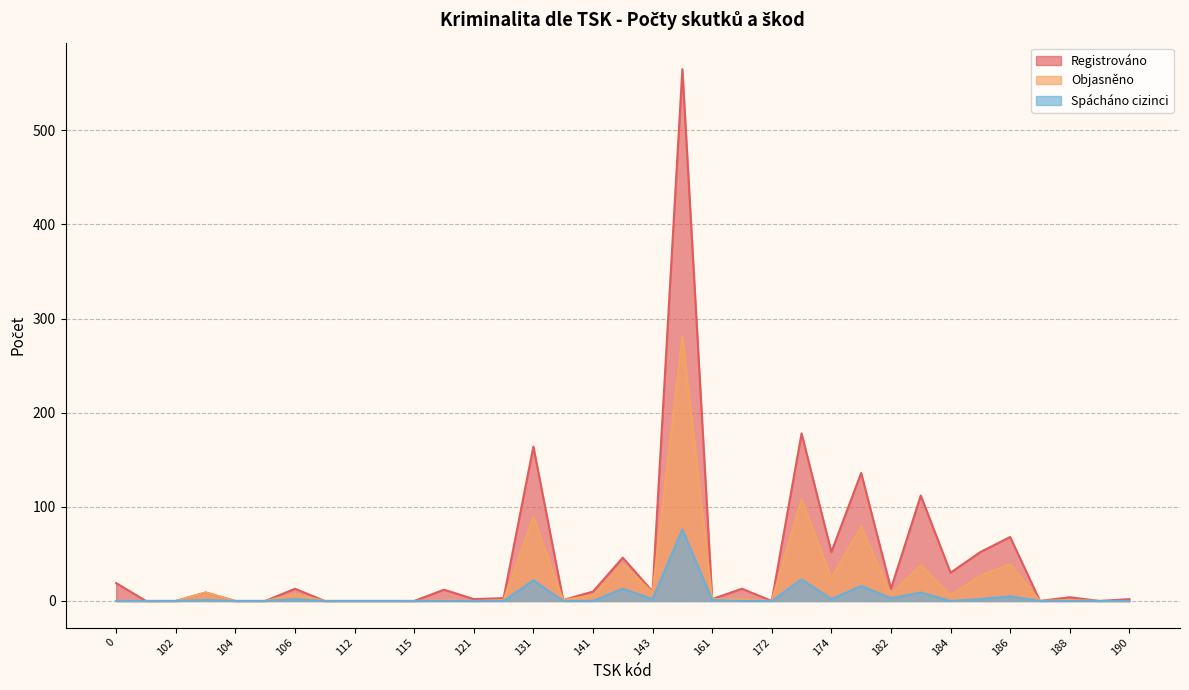

Reading right to left, list all the values displayed in this chart.

Registrováno: 2	0	4	0	68	52	30	112	13	136	52	178	0	13	2	565	10	46	10	1	164	3	2	12	0	0	0	0	13	0	0	9	0	0	19
Objasněno: 0	0	1	0	39	27	6	38	7	79	24	108	0	2	2	281	9	39	6	1	89	1	0	1	0	0	0	0	7	0	0	9	0	0	0
Spácháno cizinci: 0	0	0	0	5	2	0	9	3	16	2	23	0	0	1	76	2	13	0	0	22	0	0	0	0	0	0	0	2	0	0	1	0	0	0